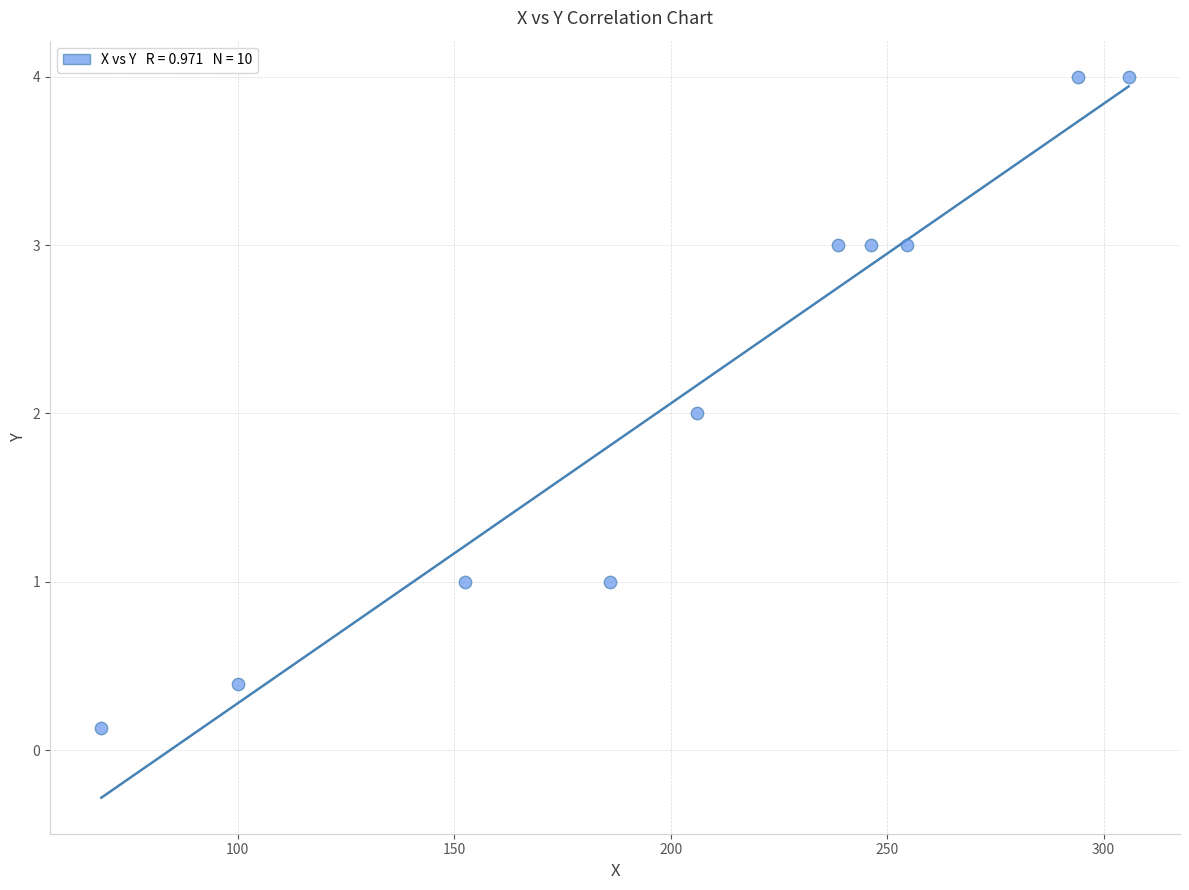

What is the range of Y values (max minus min)?

3.9